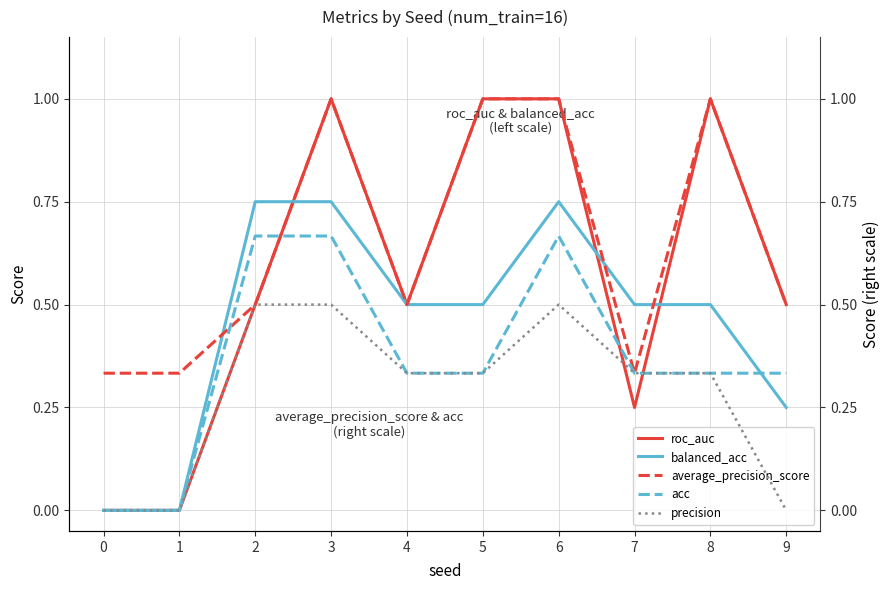

Rank the series at 8 from highest to lowest value.

roc_auc, average_precision_score, balanced_acc, acc, precision